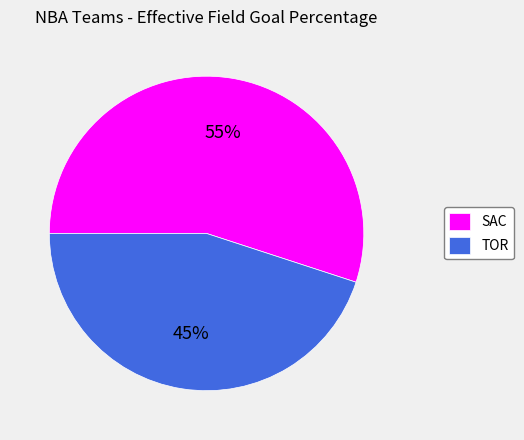

How many slices are in this pie chart?

2